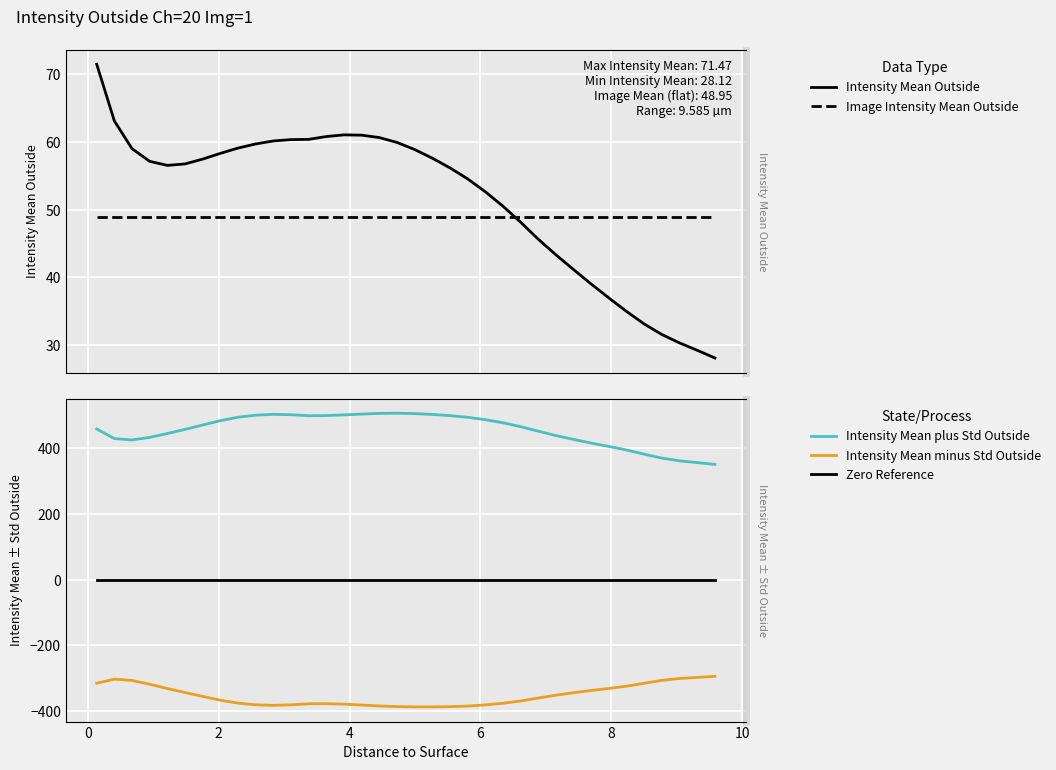

What is the difference between the second highest and minimum values in the Intensity Mean minus Std Outside series?

89.7